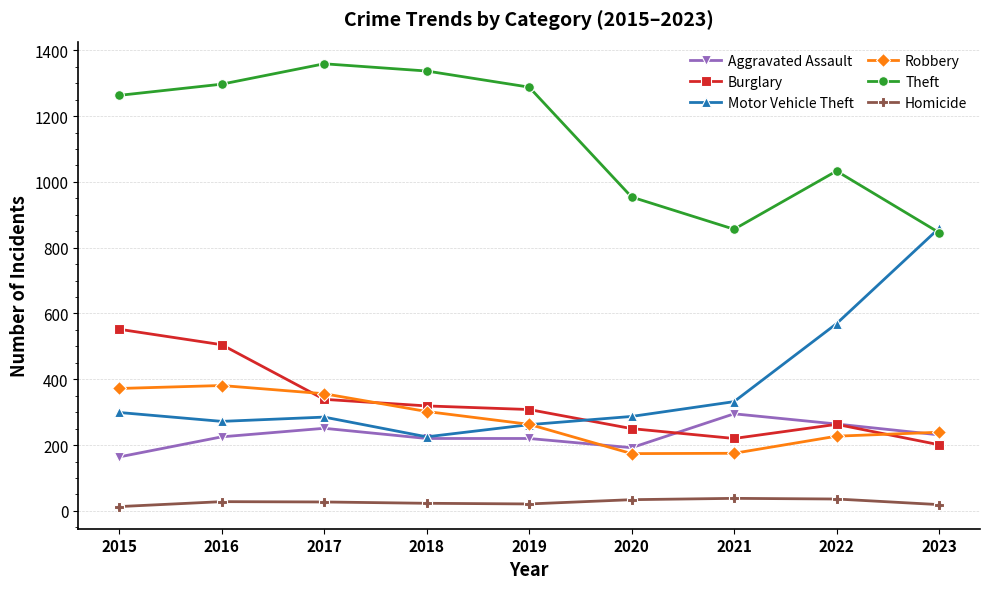

Which series has the largest total across all categories?

Theft